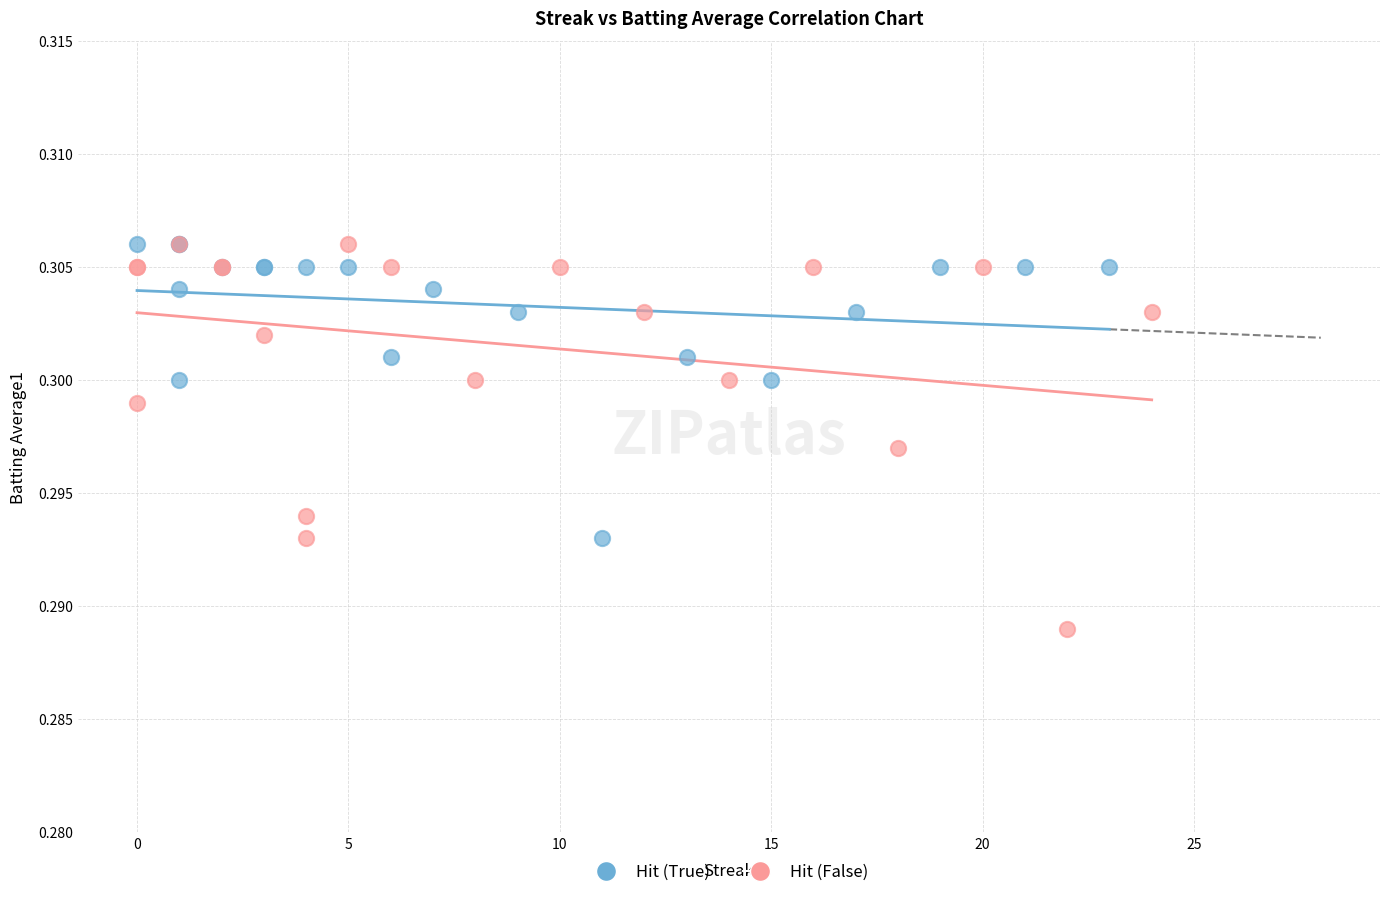

Which series contains the lowest Y value?

Hit (False)